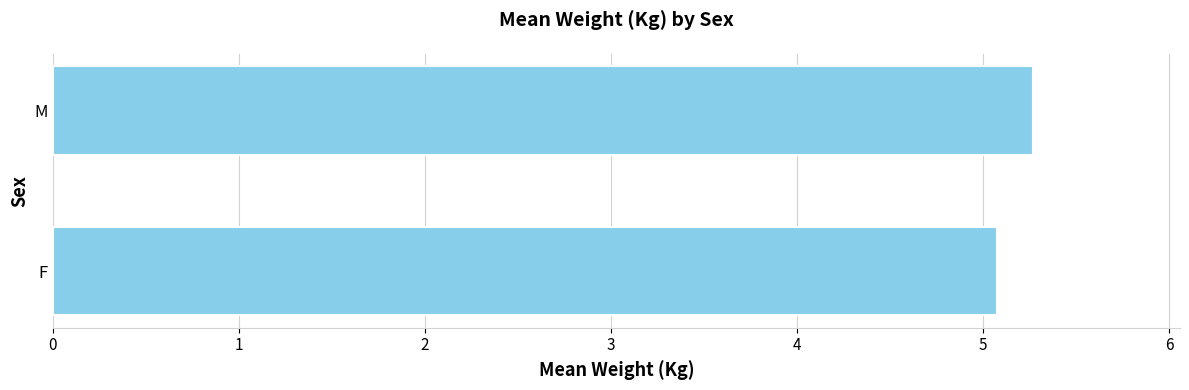

The chart shows a value of 5.1 at F. True or false?

True